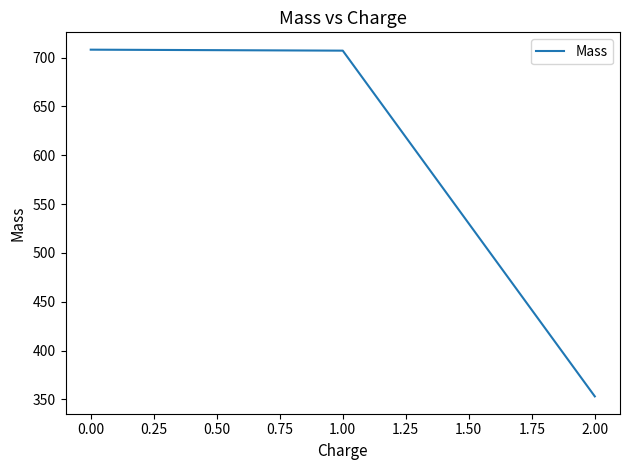

Is it true that the value at 0.00 is 708.1?

True